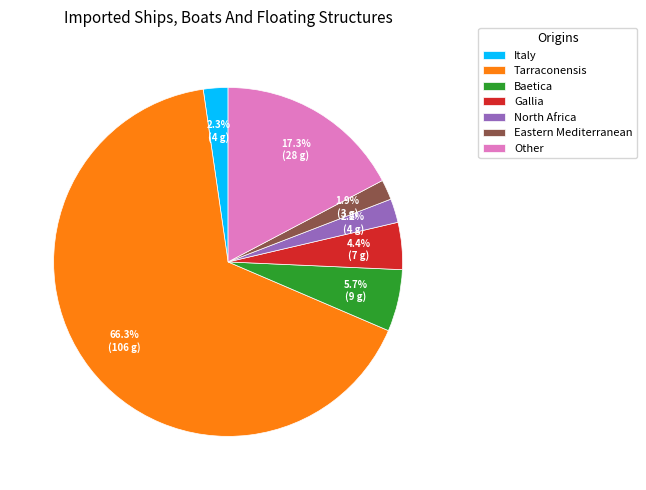

What is the largest slice in the pie chart?

Tarraconensis